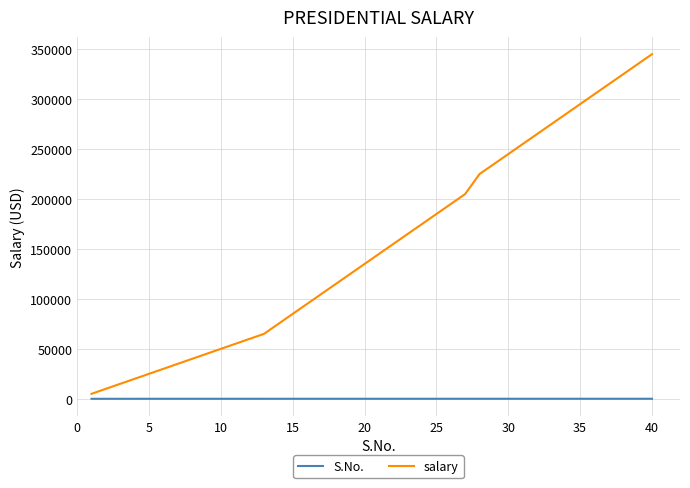

True or false: salary and S.No. cross at least once.

False